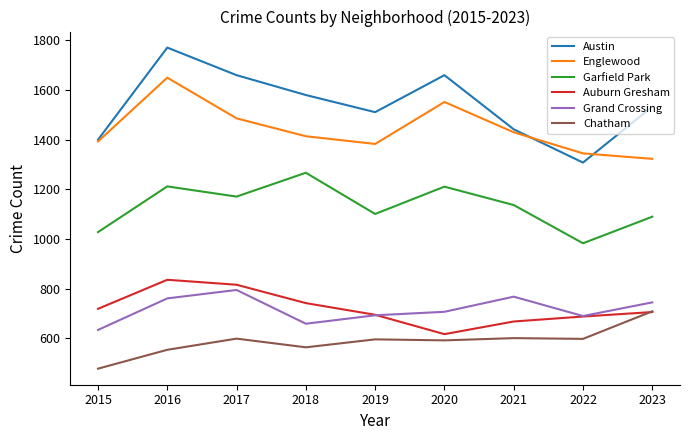

What is the maximum value for Grand Crossing?

795